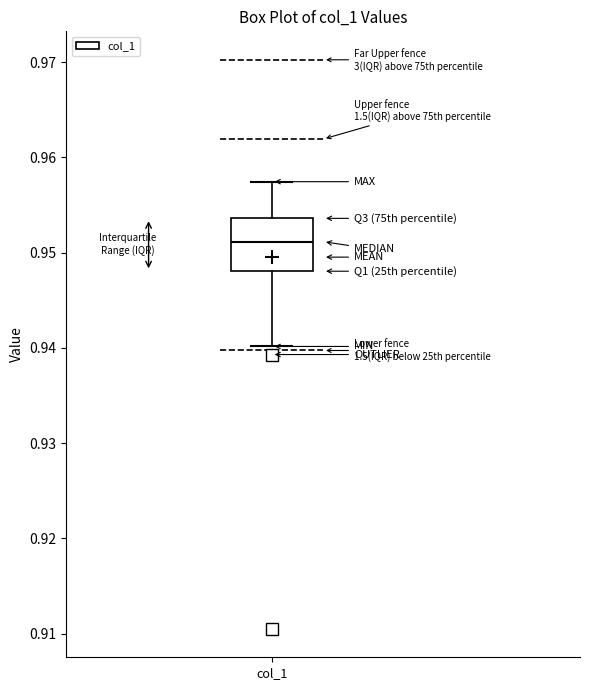

Read this box plot against the y-axis: the position of the median line, the range covered by the box, and the ends of both whiskers. The values are not printed on the chart, so give them approximately, as read against the axis.

median 0.951, box 0.948 to 0.954, whiskers 0.940 to 0.957